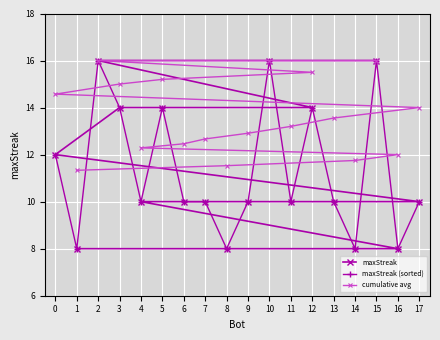

Where is cumulative avg nearest to the value 13?

9